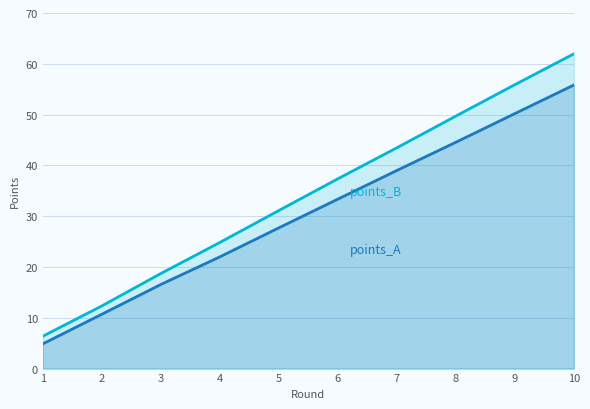

Reading left to right, extract all data points from this chart.

points_B: 6.4	12.3	18.7	24.8	31.1	37.4	43.5	49.7	55.9	62.0
points_A: 4.9	10.7	16.6	22.0	27.7	33.4	39.0	44.6	50.2	55.8